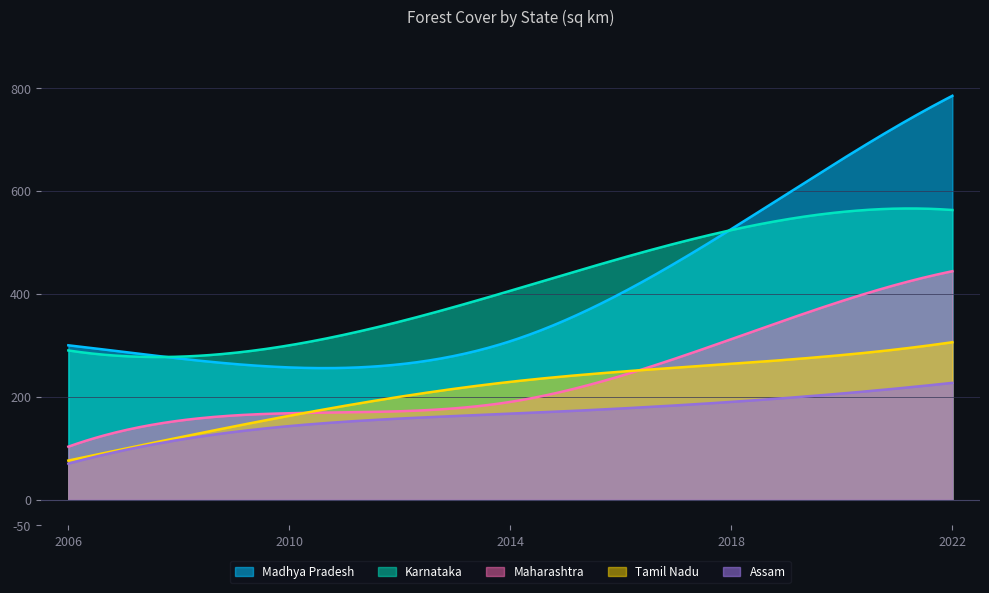

The value of Assam at 2006 is 70. True or false?

True